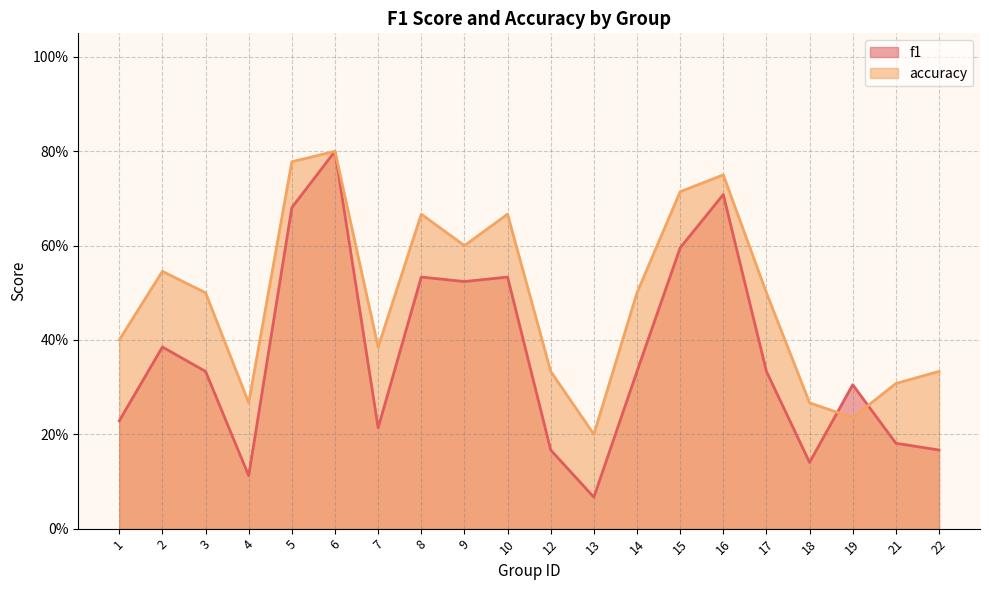

Does the chart have visible grid lines?

Yes